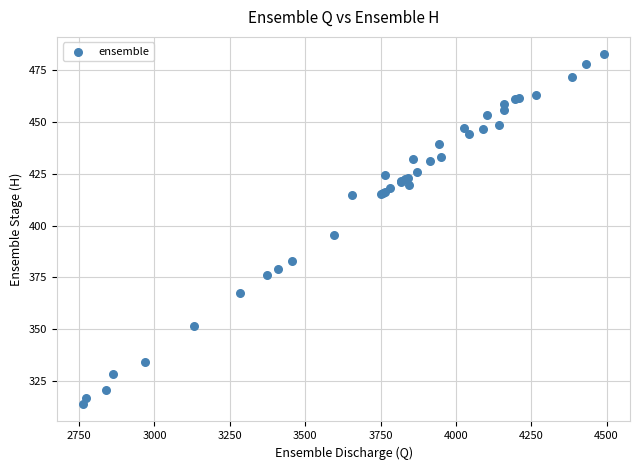

What Y value in the scatter plot is closest to 398?

395.6